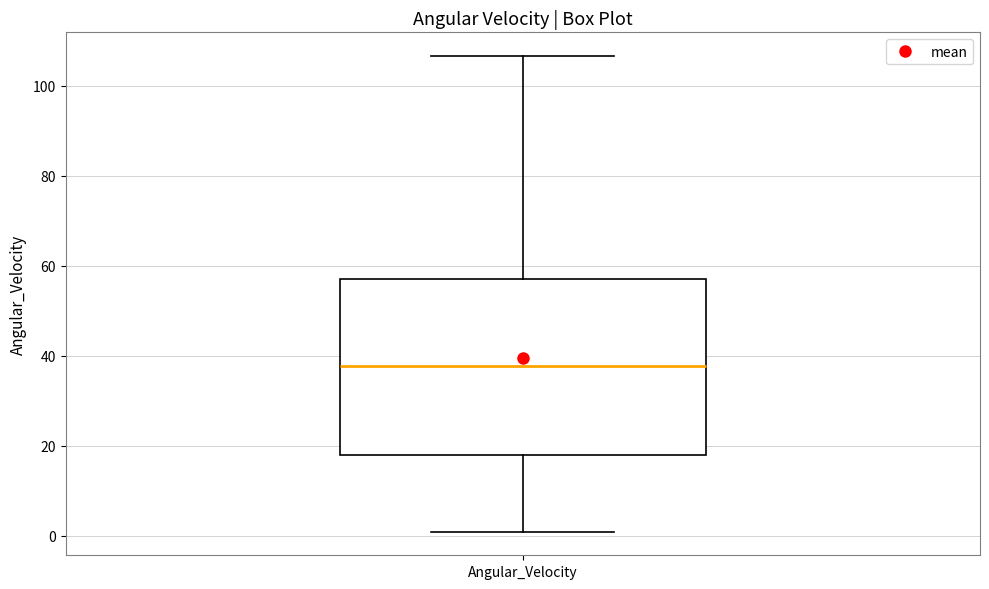

Read this box plot against the y-axis: the position of the median line, the range covered by the box, and the ends of both whiskers. The values are not printed on the chart, so give them approximately, as read against the axis.

median 38, box 18 to 56, whiskers 0 to 106